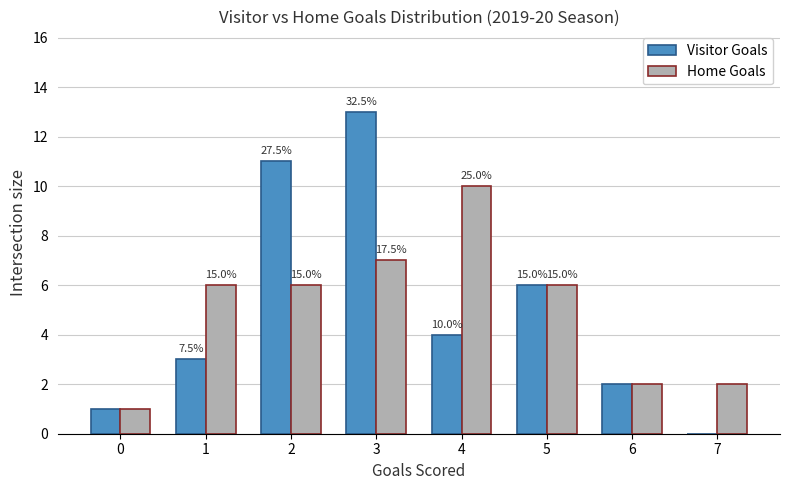

At 6, list the series in order from smallest to largest.

Visitor Goals, Home Goals